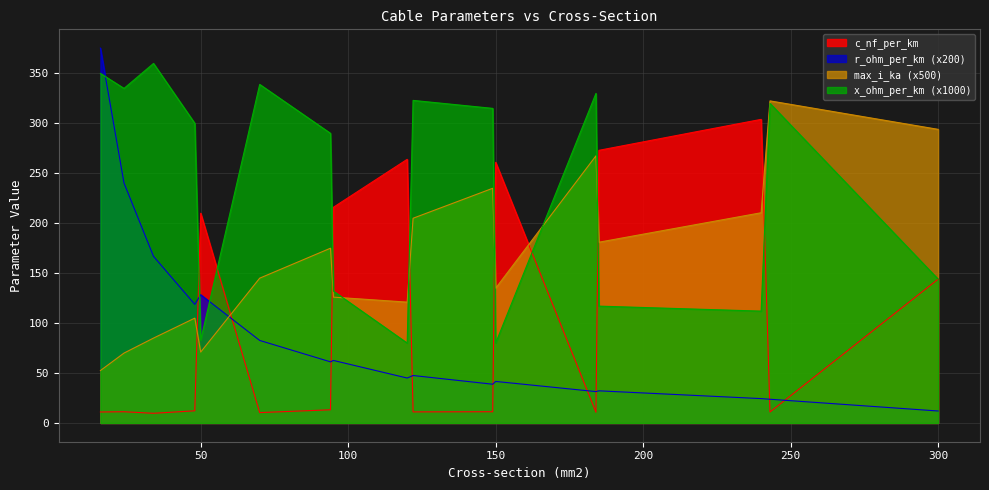

At which label does max_i_ka first exceed 145?

94